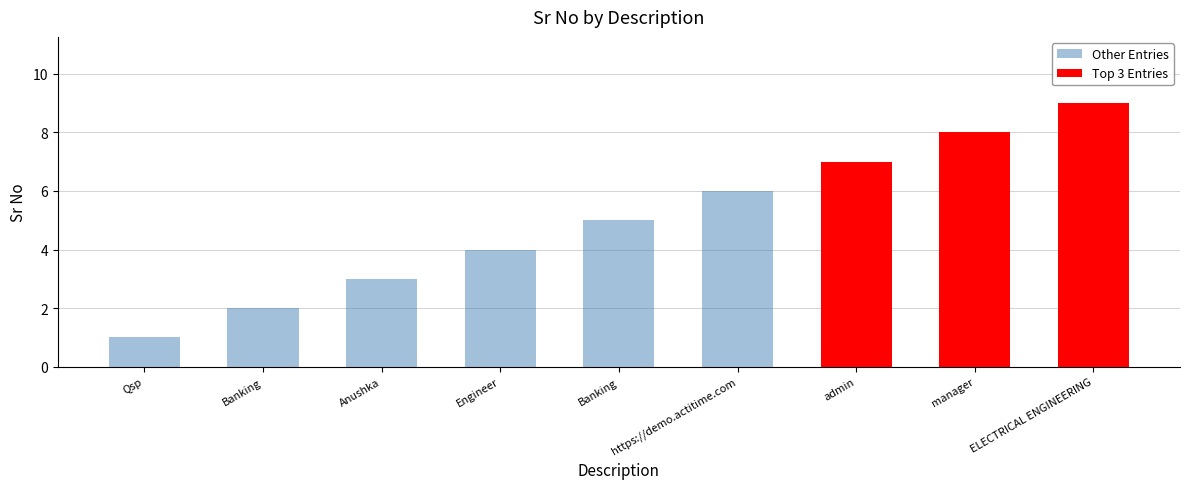

Which label corresponds to the largest value in the chart?

ELECTRICAL ENGINEERING